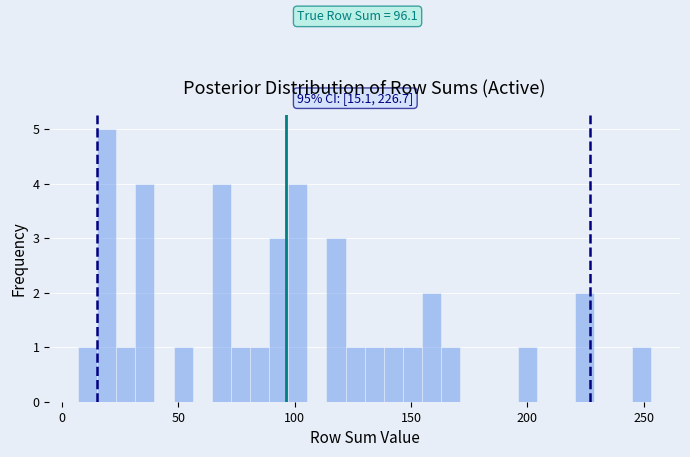

Read against the x-axis, roughly where is the centre of the tallest bar?

20